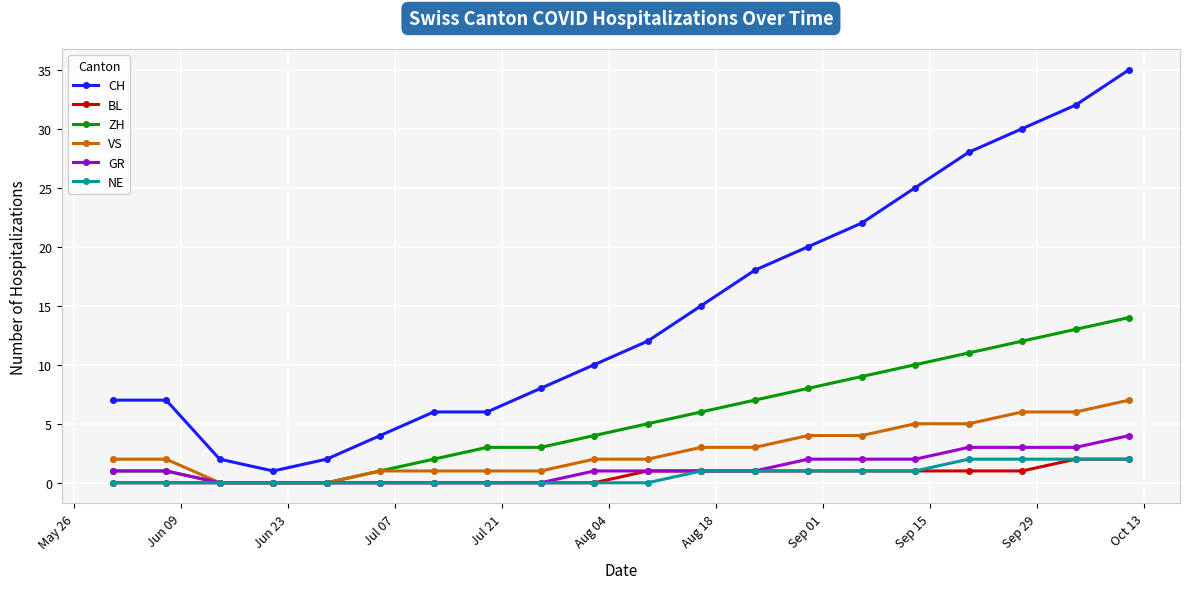

What is the maximum value shown in the chart?

35